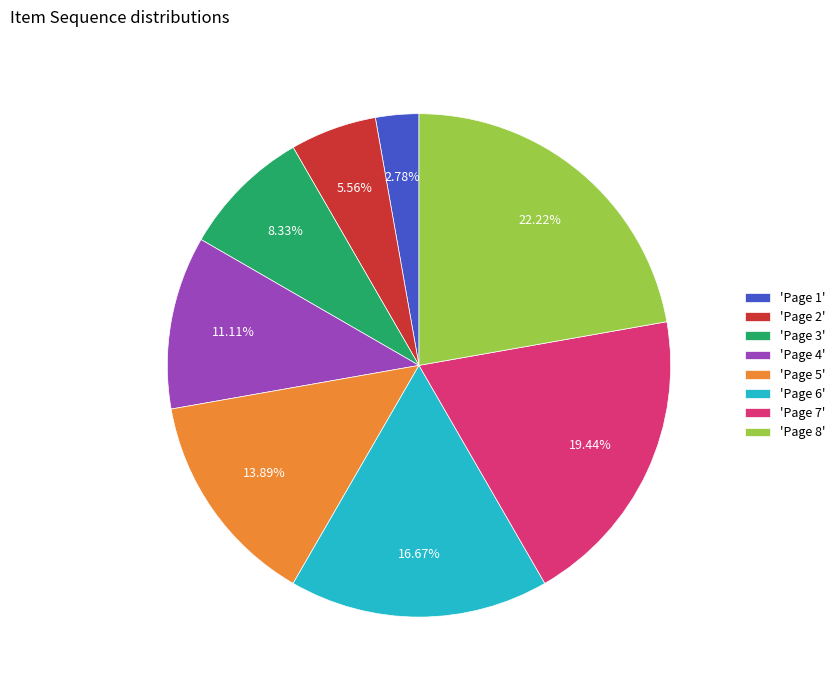

Which has a higher value, 'Page 4' or 'Page 8'?

'Page 8'